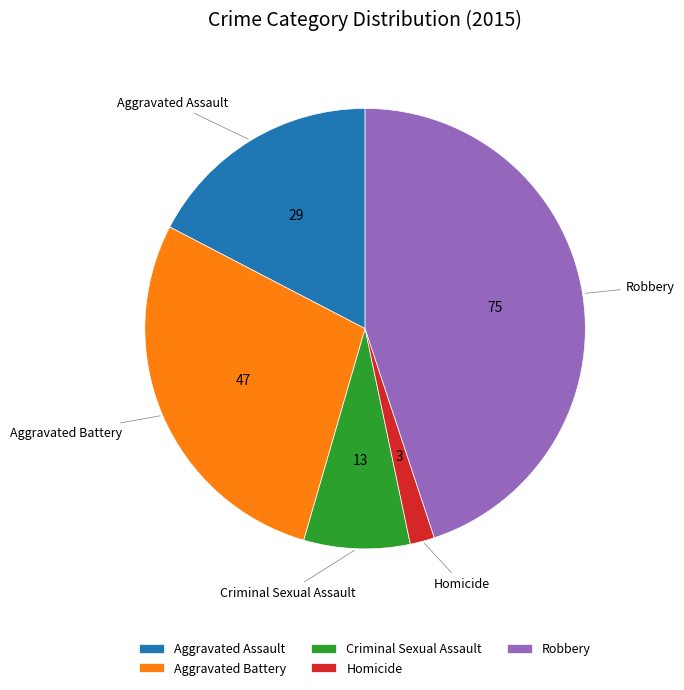

What is the largest slice in the pie chart?

Robbery